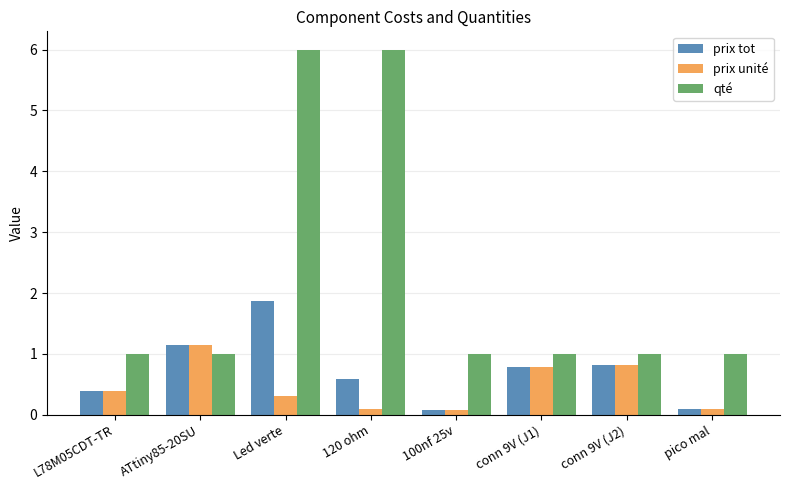

How many distinct data groups are displayed?

3